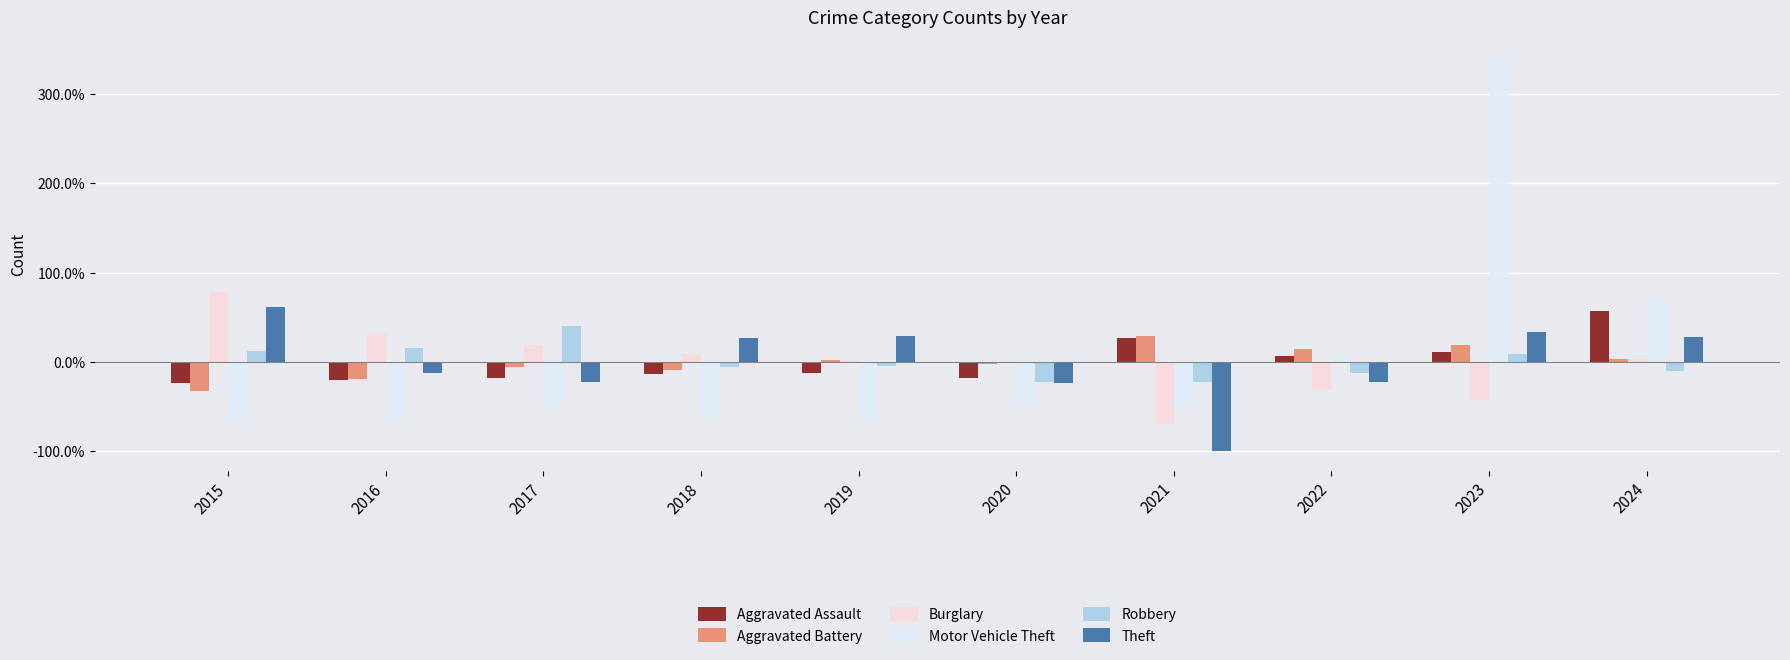

The Aggravated Battery series shows 18.8 at 2023. True or false?

True